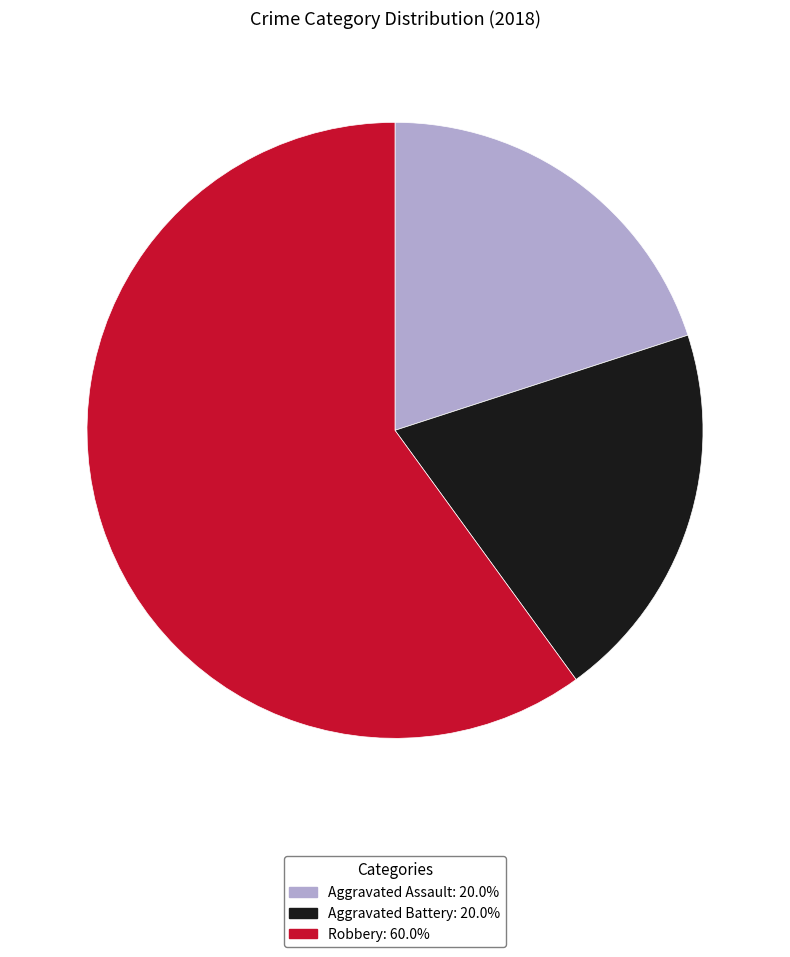

Does any single category account for the majority?

Yes